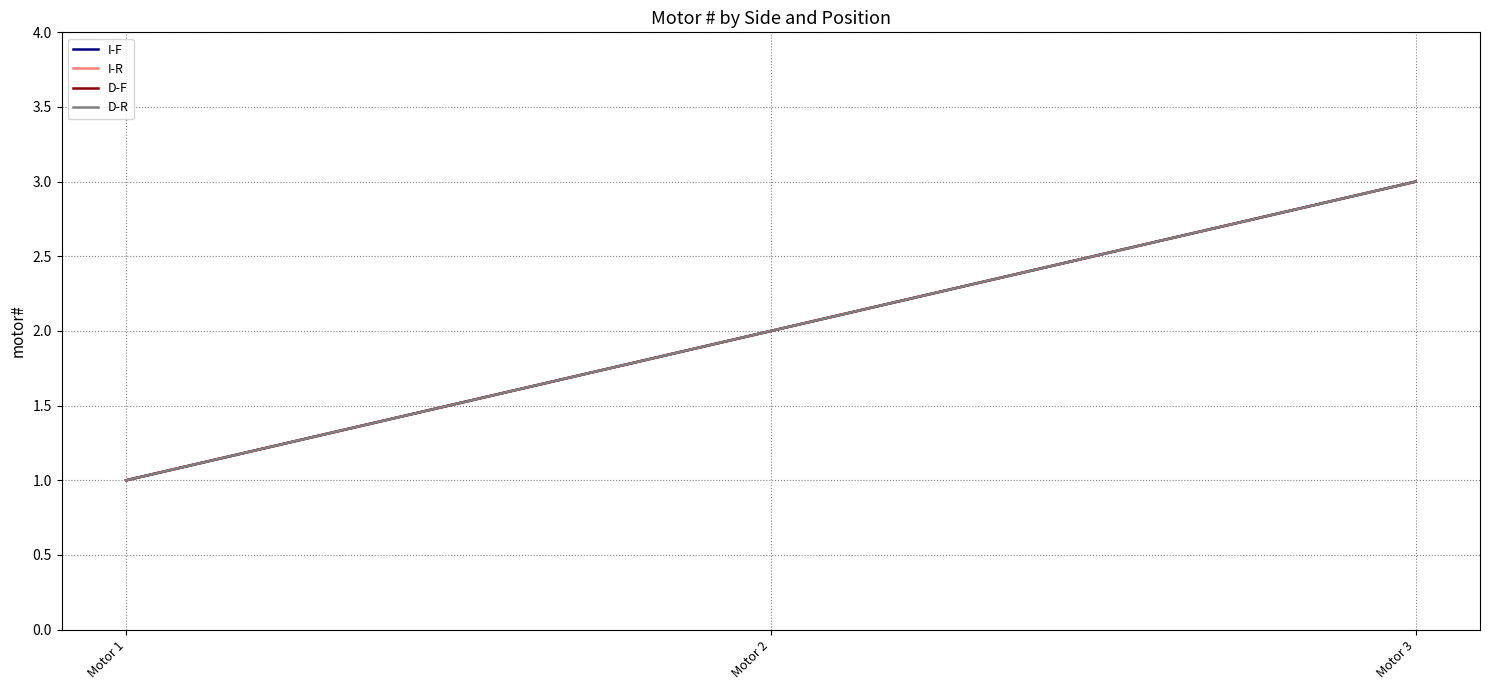

What is the maximum value shown in the chart?

3